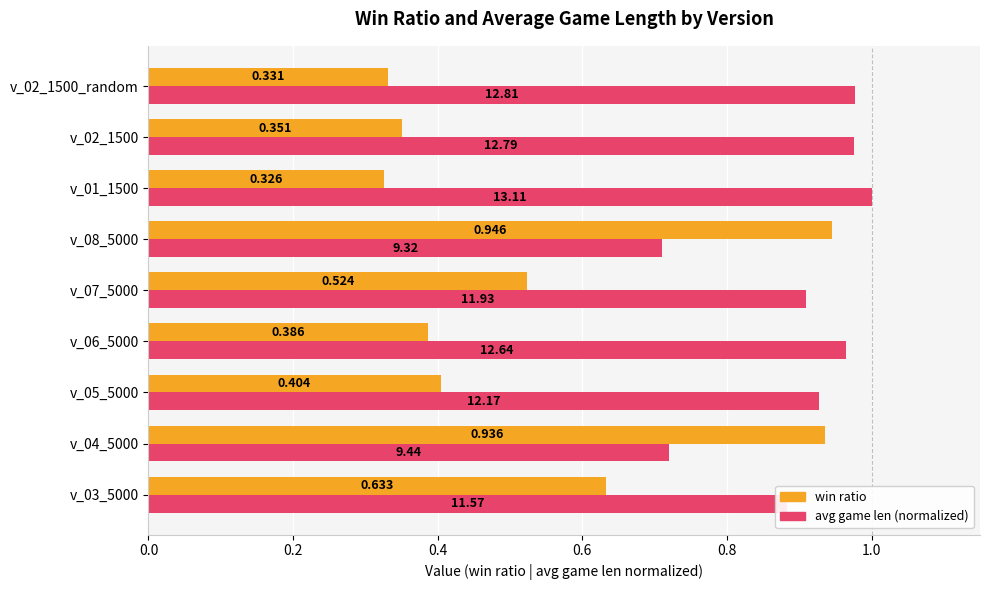

Rank the series by their maximum value, from highest to lowest.

avg game len (normalized), win ratio